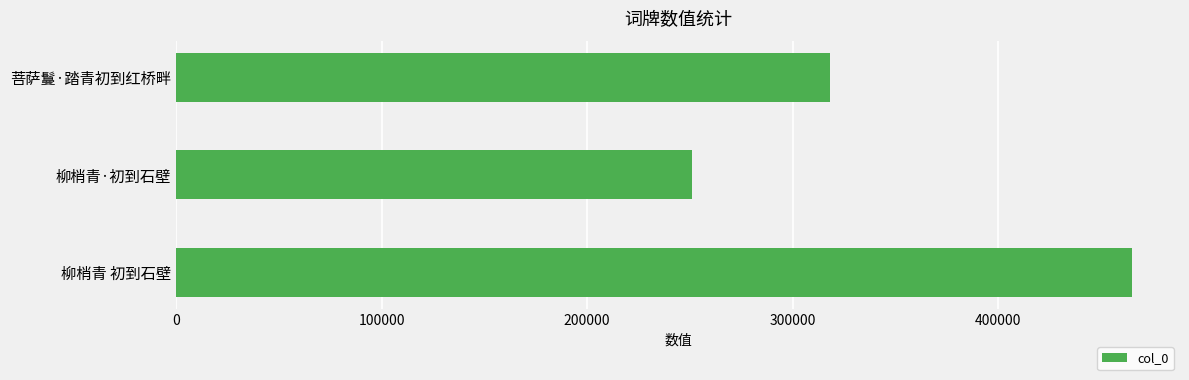

Count the values in the range 250986 to 465081.

3